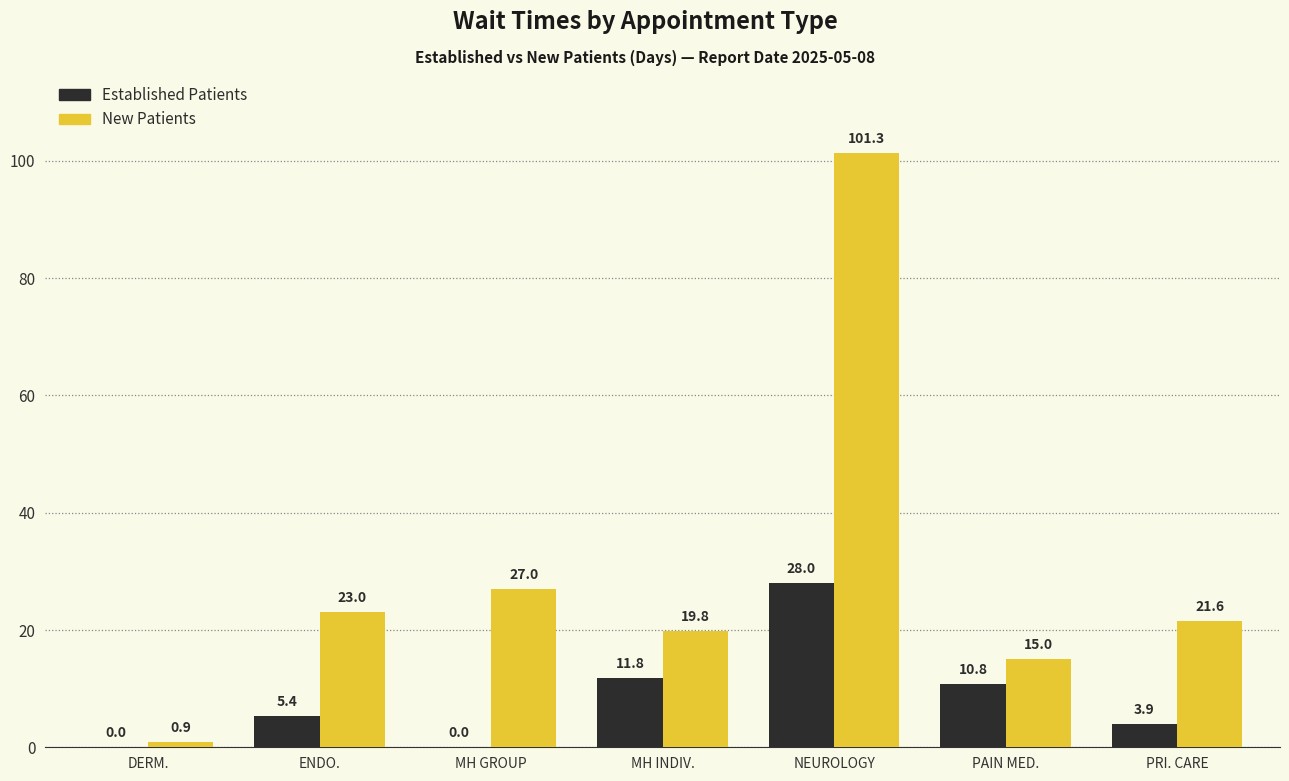

How many data points does each series have?

7